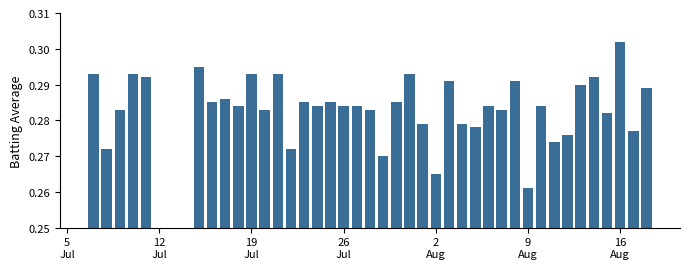

Count the values in the range 0 to 1.

40